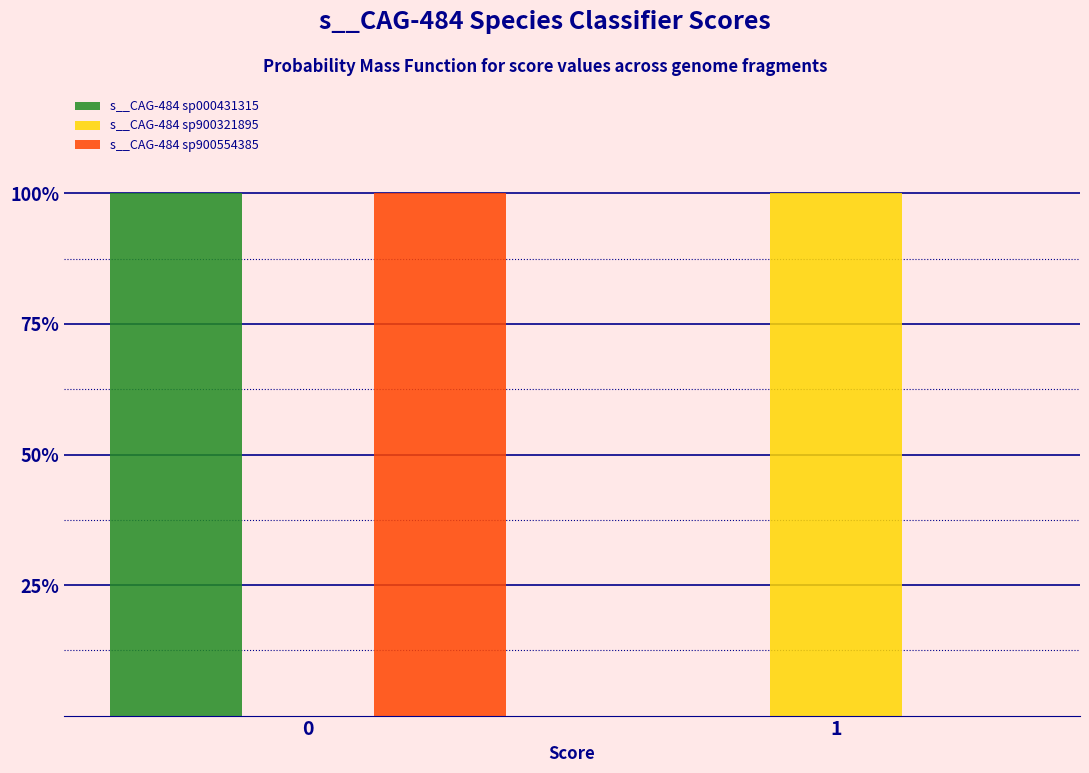

Reading right to left, list all the values displayed in this chart.

s__CAG-484 sp000431315: 1=0	0=100
s__CAG-484 sp900321895: 1=100	0=0
s__CAG-484 sp900554385: 1=0	0=100